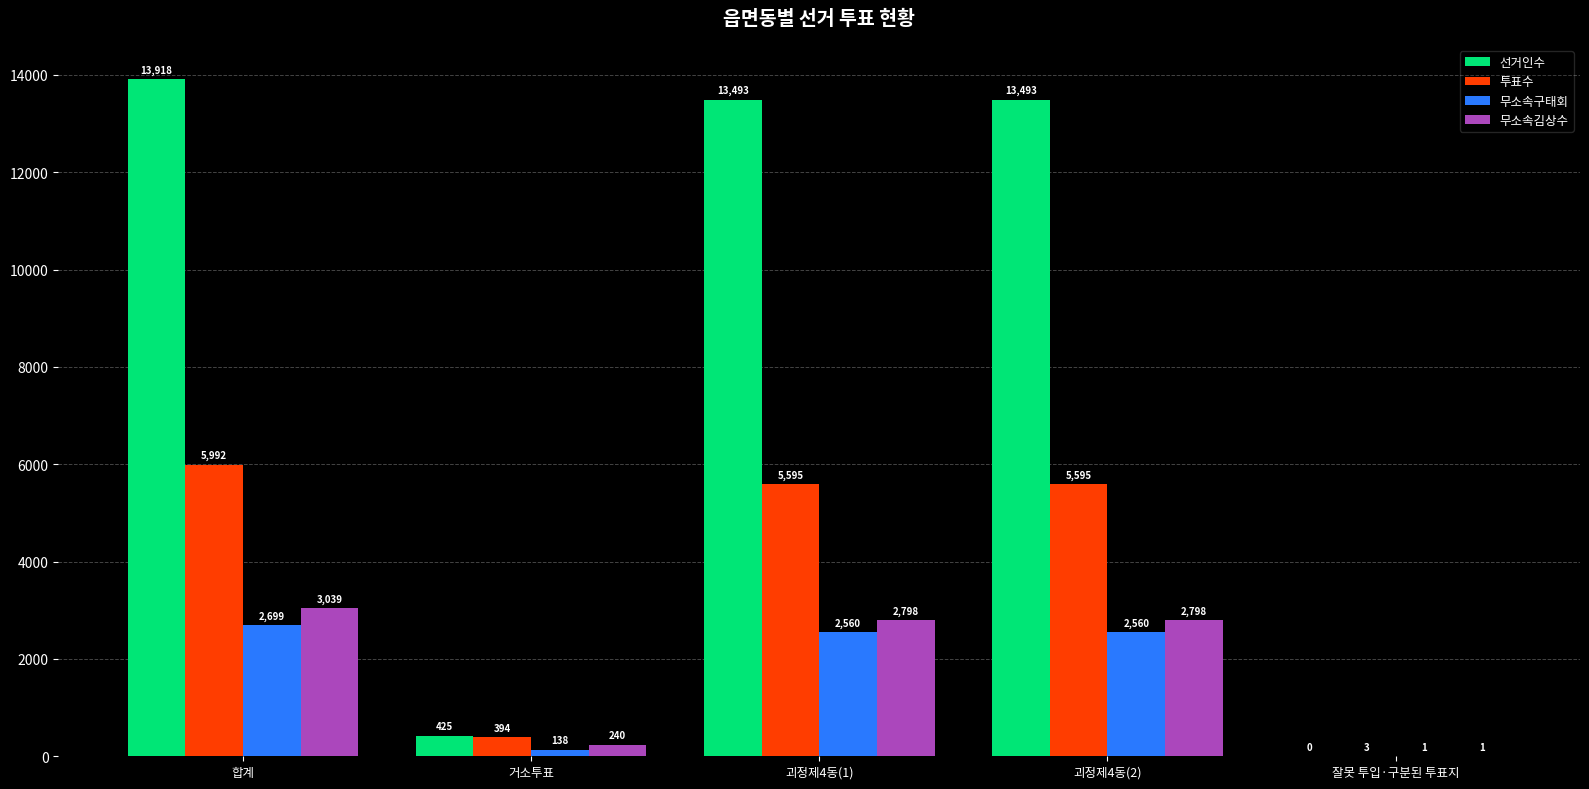

Count the number of categories in the chart.

5